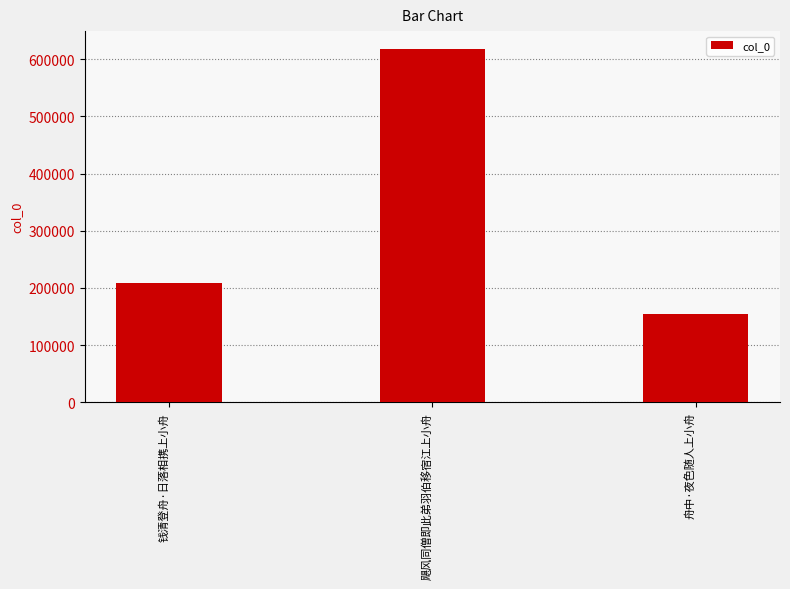

List the labels in order of value, largest first.

飓风同僧即此弟羽伯移宿江上小舟, 钱清登舟·日落相携上小舟, 舟中·夜色随人上小舟